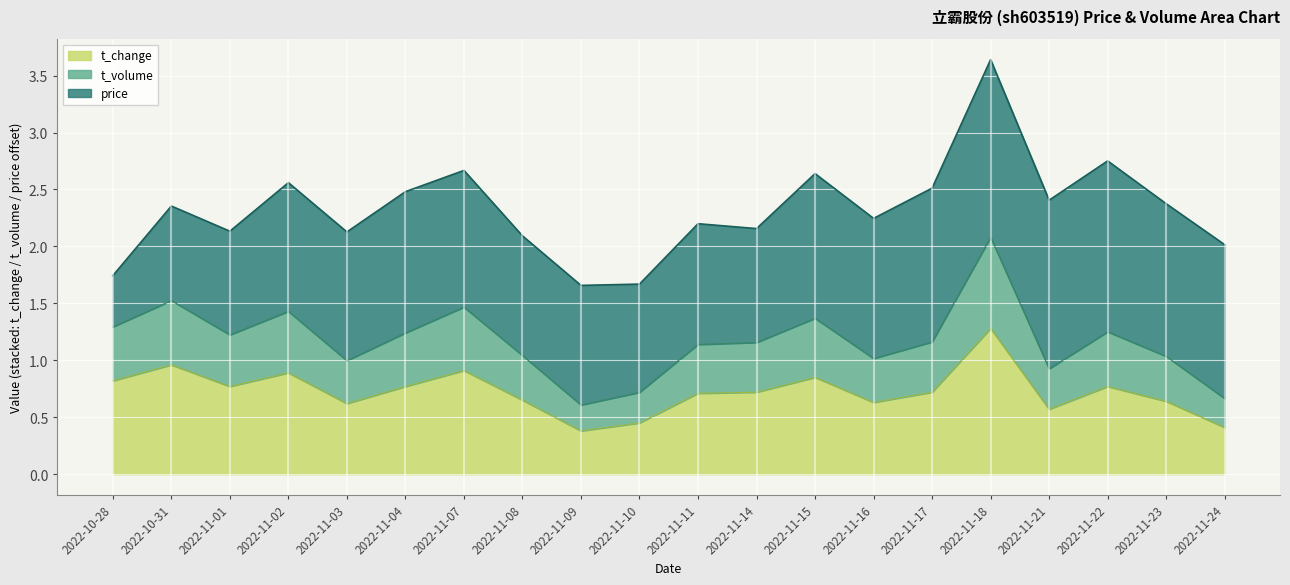

True or false: t_change and volume cross at least once.

False